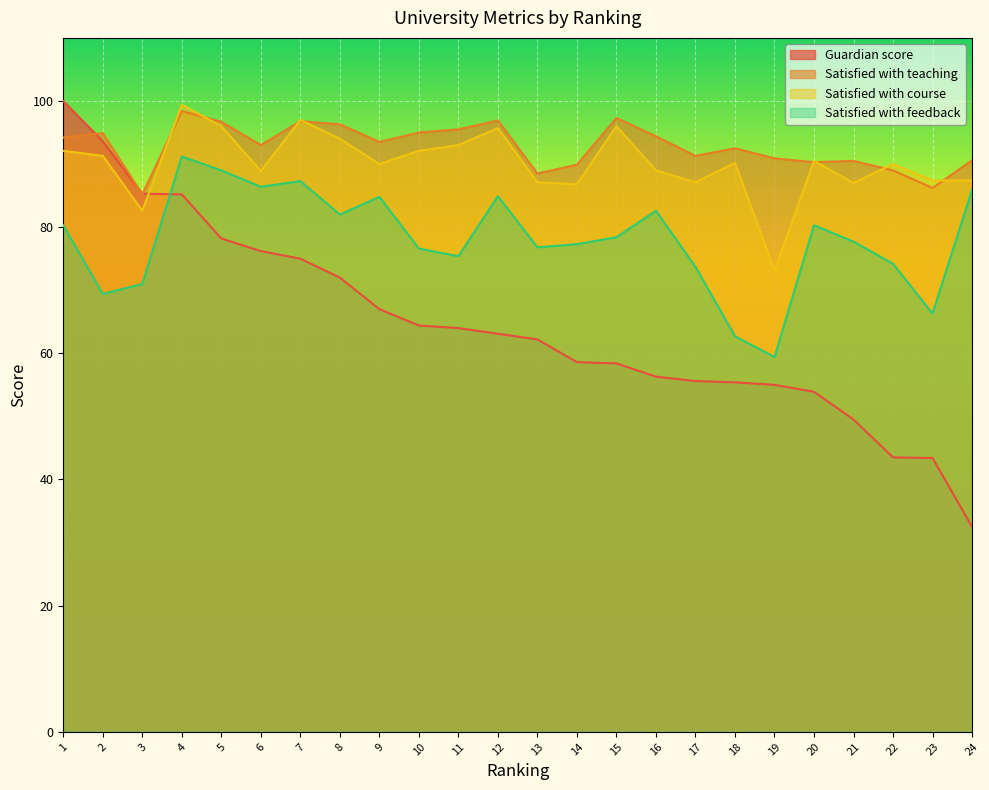

Reading right to left, extract all data points from this chart.

Guardian score: 24=32.5	23=43.4	22=43.5	21=49.5	20=53.9	19=55.0	18=55.4	17=55.6	16=56.3	15=58.4	14=58.6	13=62.2	12=63.1	11=64.0	10=64.4	9=67.0	8=72.0	7=75.0	6=76.2	5=78.2	4=85.2	3=85.3	2=93.6	1=100.0
Satisfied with teaching: 24=90.6	23=86.2	22=89.0	21=90.5	20=90.3	19=90.9	18=92.5	17=91.3	16=94.4	15=97.3	14=89.9	13=88.5	12=96.9	11=95.5	10=95.0	9=93.5	8=96.3	7=96.8	6=93.0	5=96.7	4=98.4	3=85.2	2=94.9	1=94.2
Satisfied with course: 24=87.4	23=87.4	22=90.0	21=87.0	20=90.5	19=73.1	18=90.2	17=87.1	16=89.0	15=96.0	14=86.8	13=87.1	12=95.7	11=93.0	10=92.1	9=90.0	8=94.0	7=97.0	6=88.9	5=96.0	4=99.4	3=82.6	2=91.3	1=92.1
Satisfied with feedback: 24=85.9	23=66.3	22=74.2	21=77.7	20=80.3	19=59.4	18=62.7	17=73.7	16=82.6	15=78.4	14=77.3	13=76.8	12=84.9	11=75.4	10=76.6	9=84.8	8=82.0	7=87.3	6=86.4	5=89.0	4=91.2	3=71.0	2=69.4	1=80.3